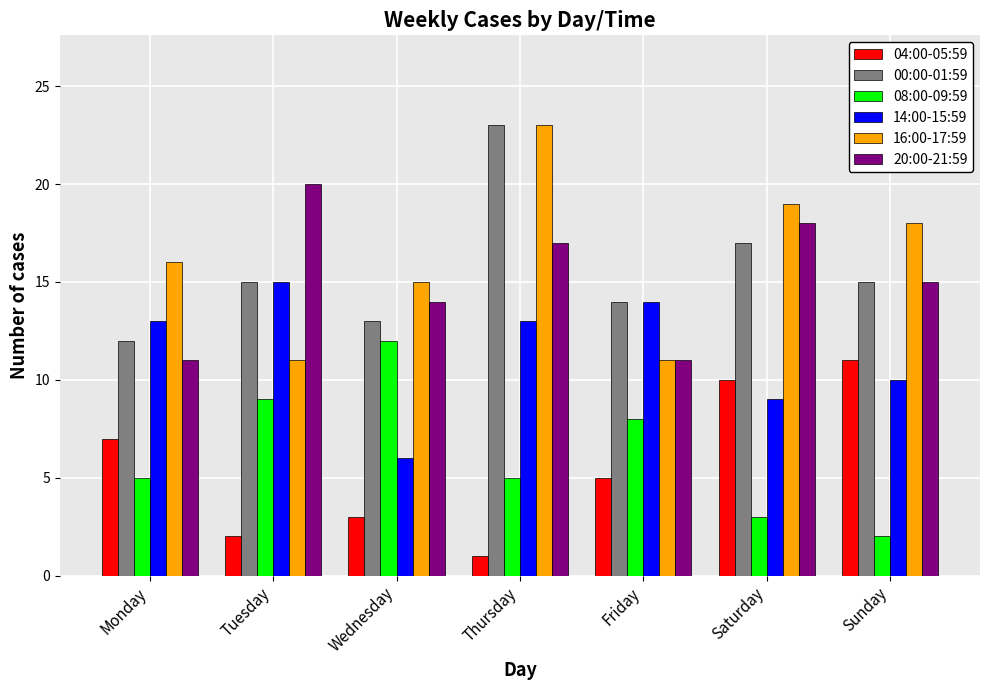

Is the value of 14:00-15:59 at Sunday greater than the value of 00:00-01:59 at Thursday?

No